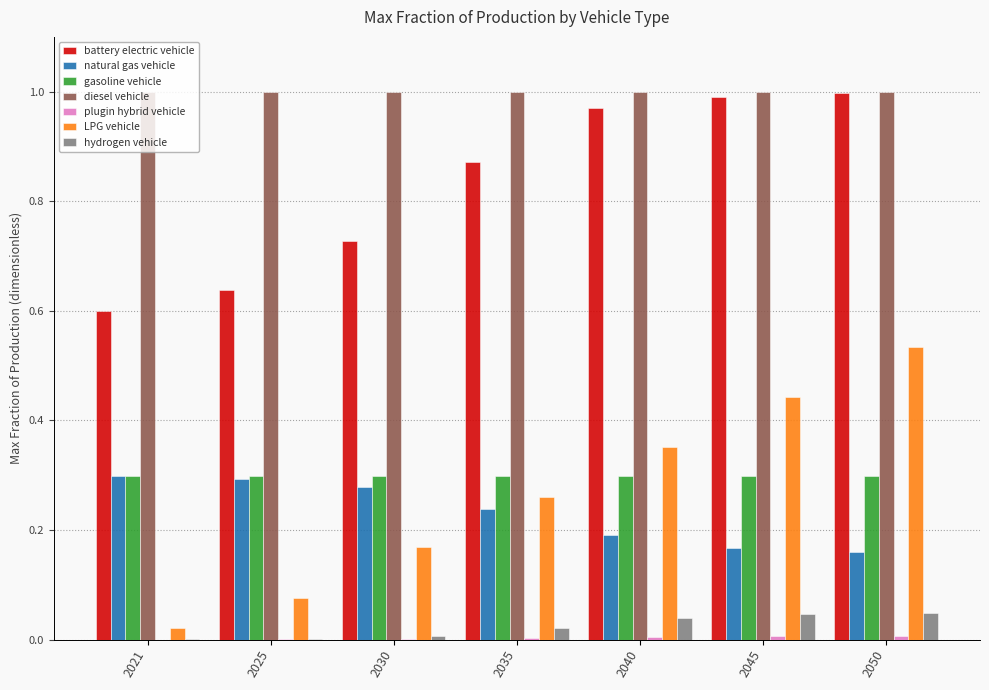

Is it true that battery electric vehicle equals 1.0 at 2050?

True